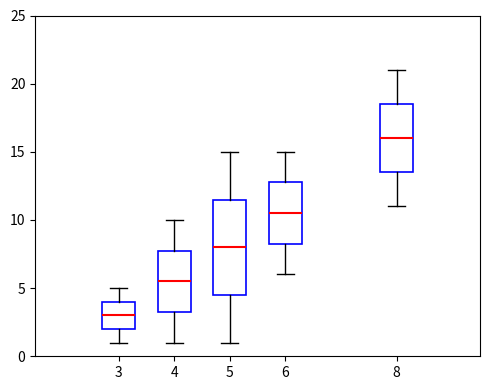

Where is the upper edge of the box at x = 6 on the y-axis? The values are not printed on the chart, so give them approximately, as read against the axis.

13.0